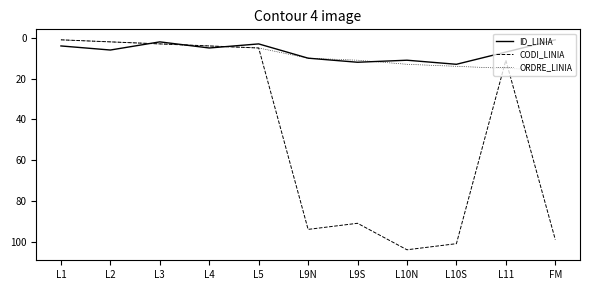

True or false: ORDRE_LINIA has a value of 14 at L10S.

True